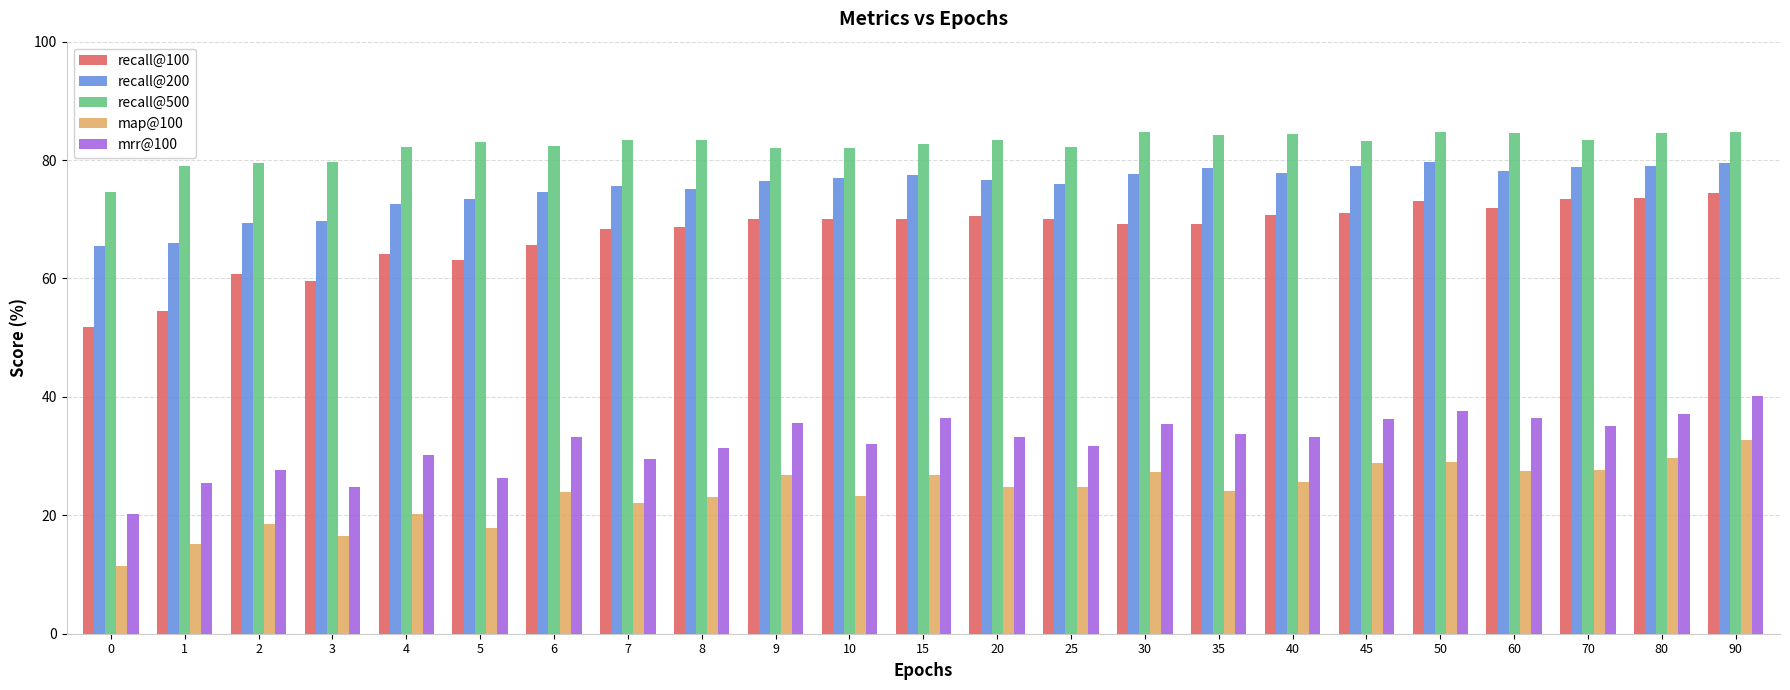

At how many categories does at least one series exceed 63?

23